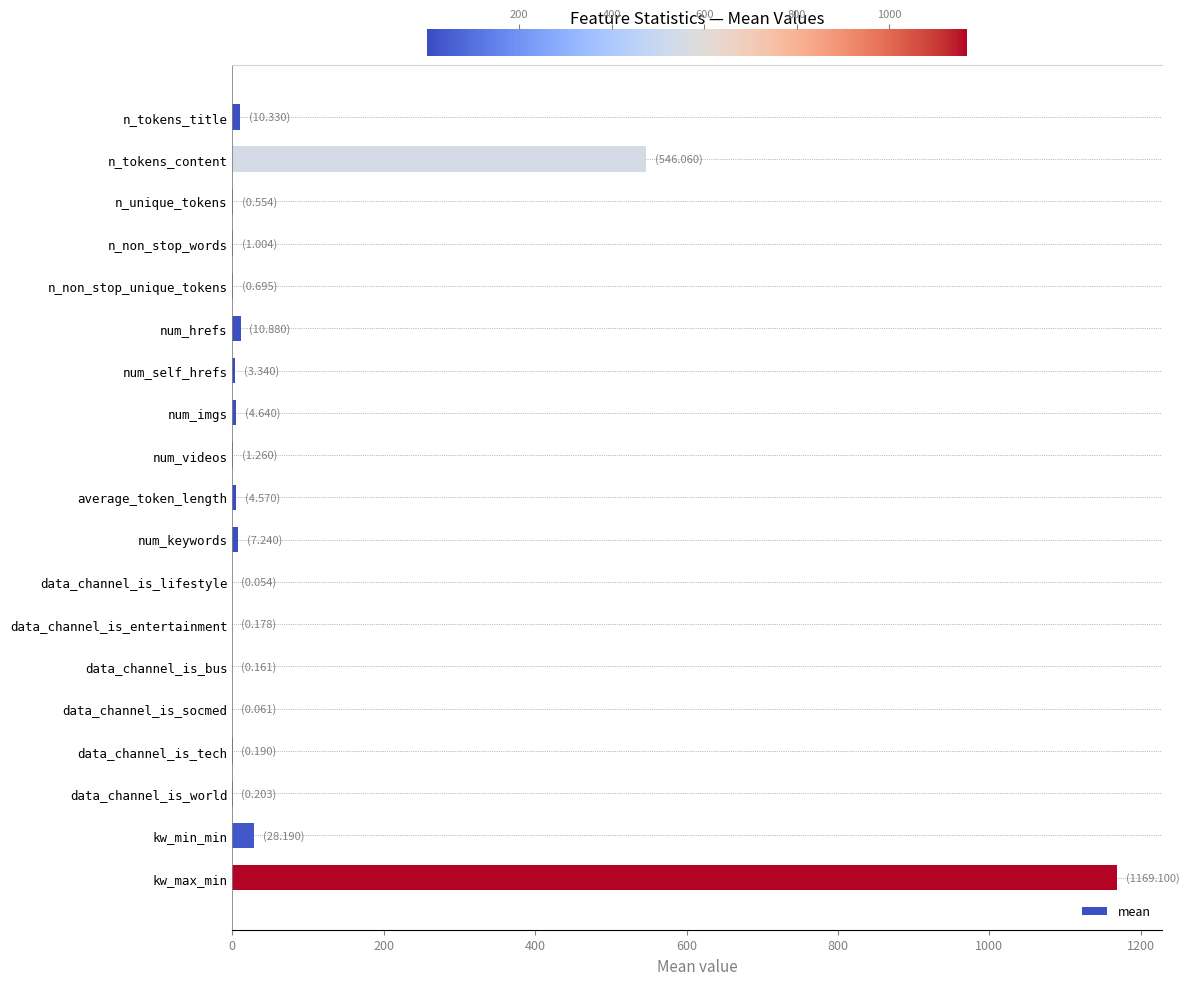

What is the sum of all values?

1788.7